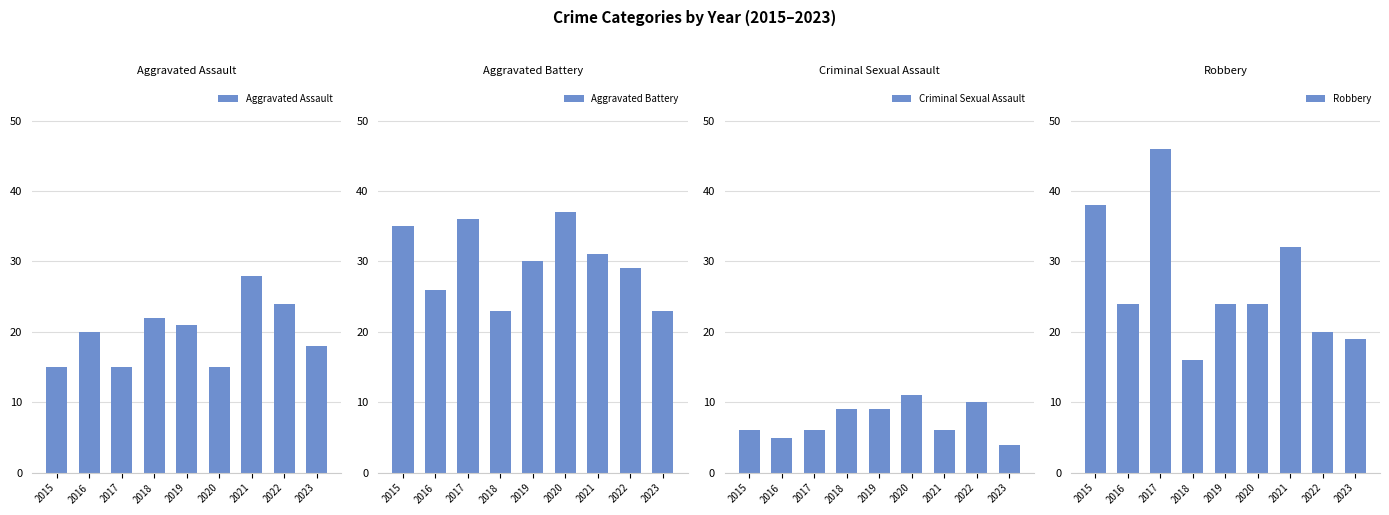

How many values in the Robbery series exceed 24?

3